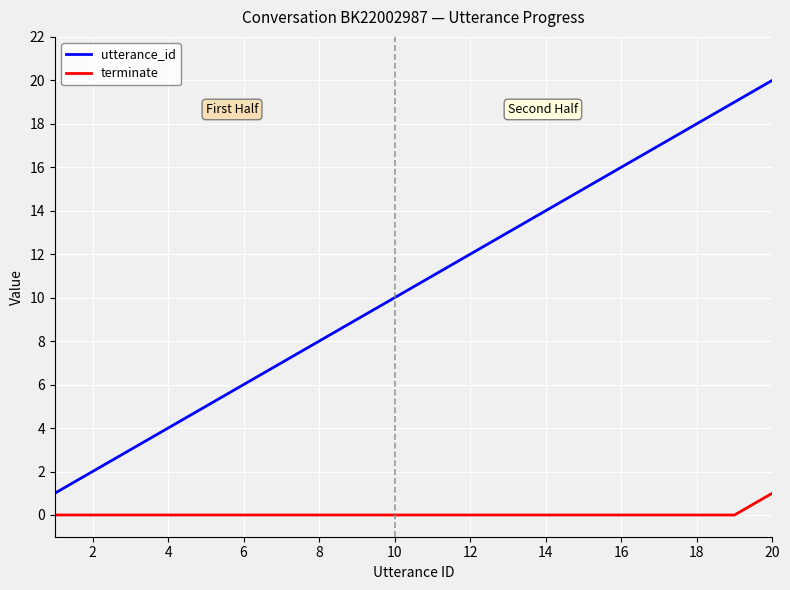

List the series in order of their overall mean, lowest first.

terminate, utterance_id